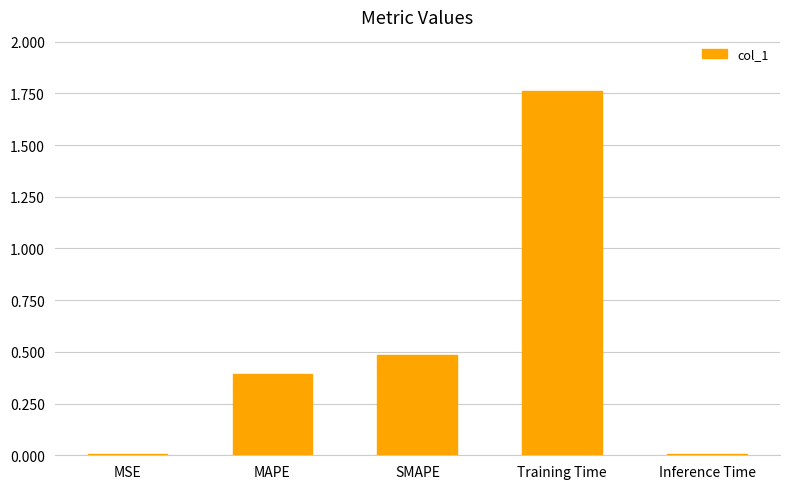

What is the sum of all values?

2.6